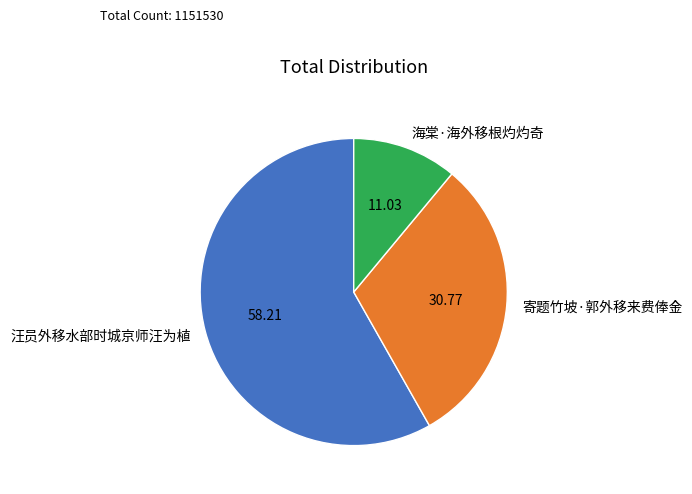

Do 汪员外移水部时城京师汪为植 and 寄题竹坡·郭外移来费俸金 together represent more than half of the pie?

Yes